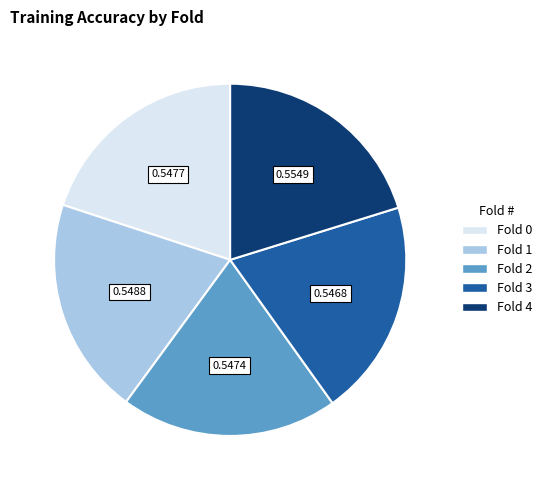

How many segments does this pie chart have?

5